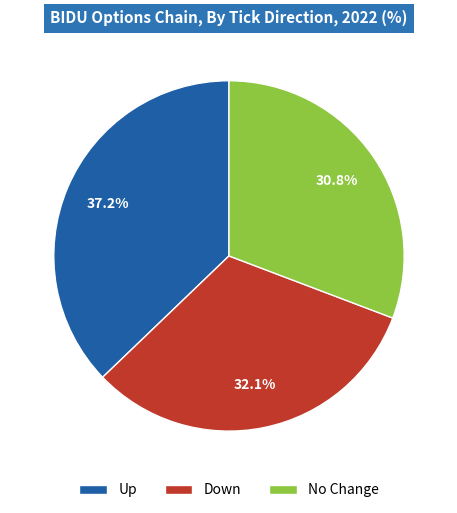

How many segments does this pie chart have?

3